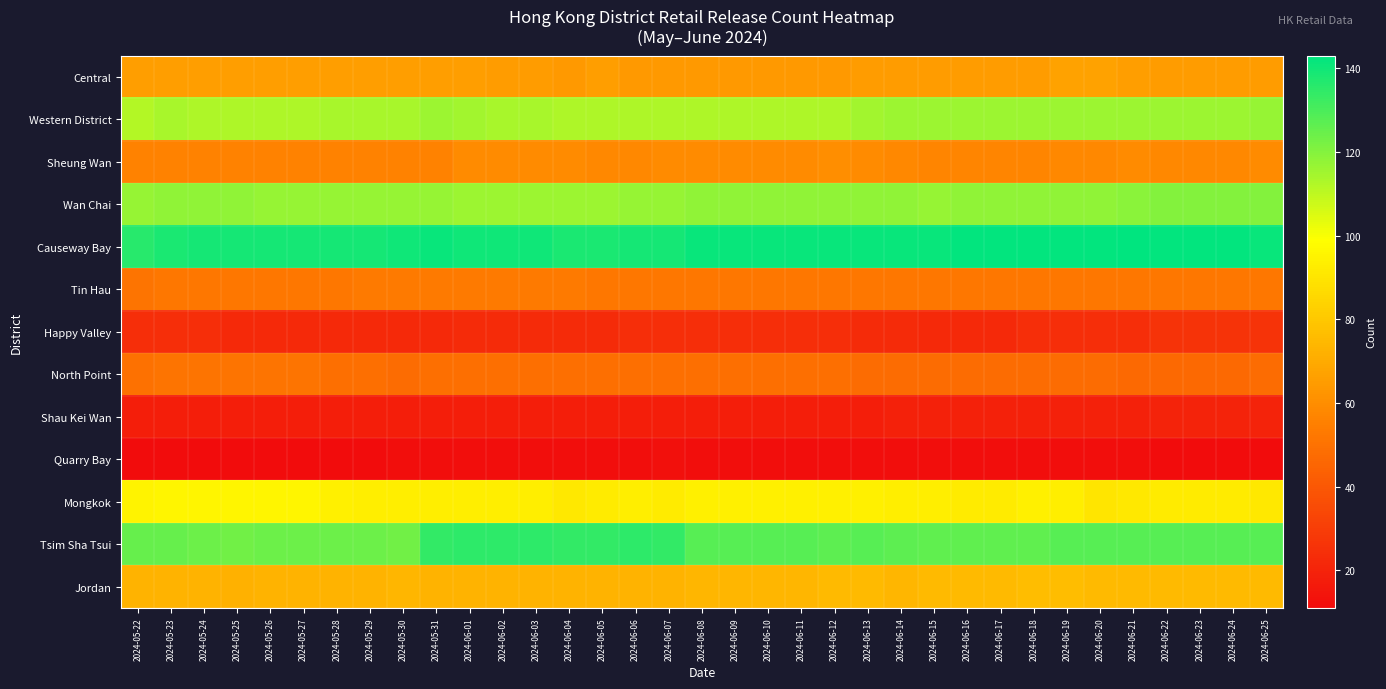

Rank the series at 2024-06-23 from highest to lowest value.

Causeway Bay, Tsim Sha Tsui, Wan Chai, Western District, Mongkok, Jordan, Central, Sheung Wan, Tin Hau, North Point, Happy Valley, Shau Kei Wan, Quarry Bay